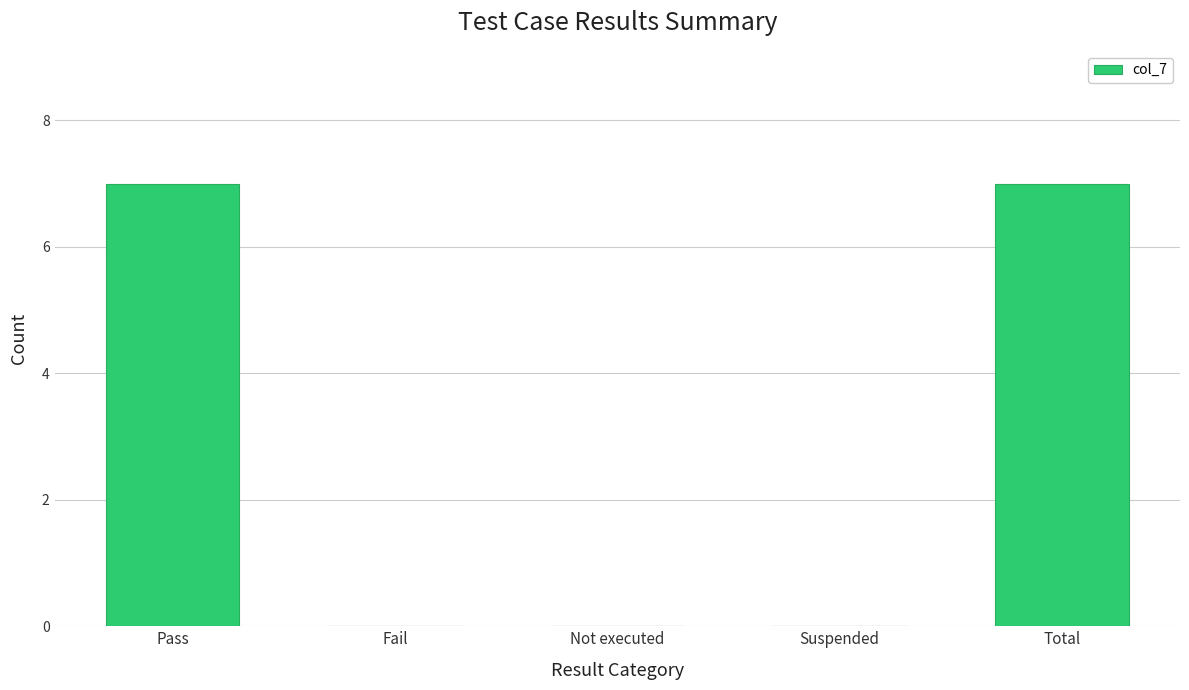

What is the approximate value at Pass?

7